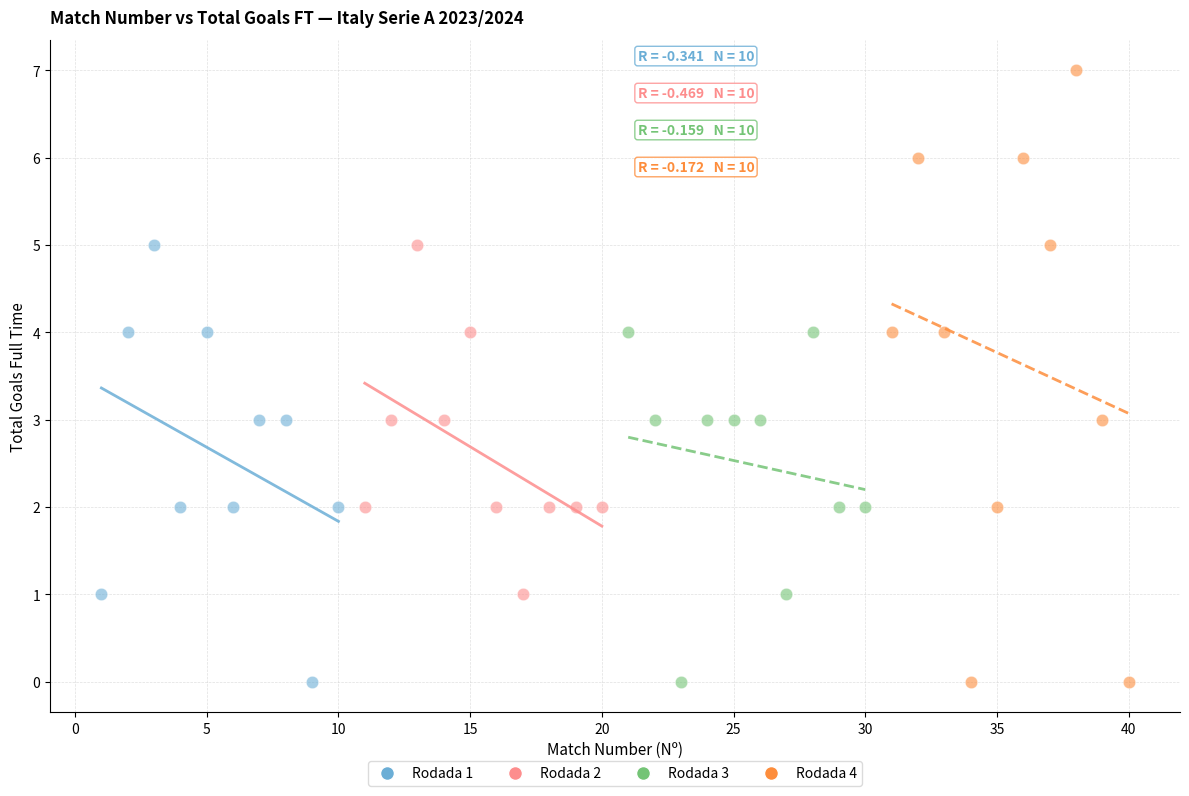

Which series has the largest Y range (max minus min)?

Rodada 4